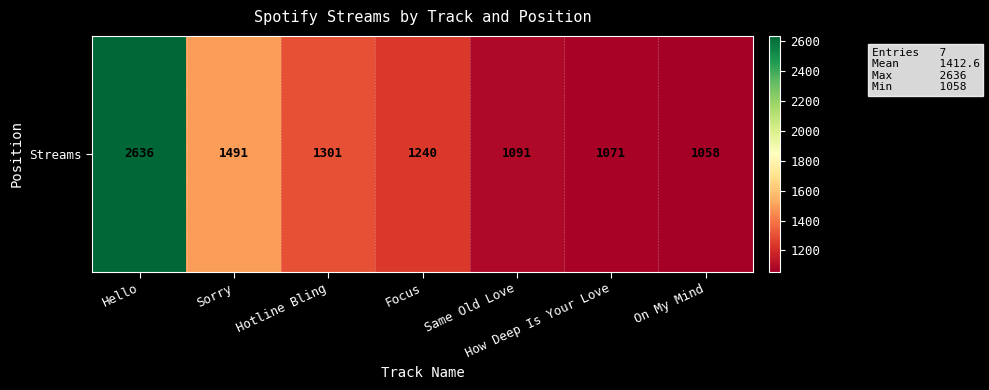

The value at Hotline Bling is 1301. True or false?

True